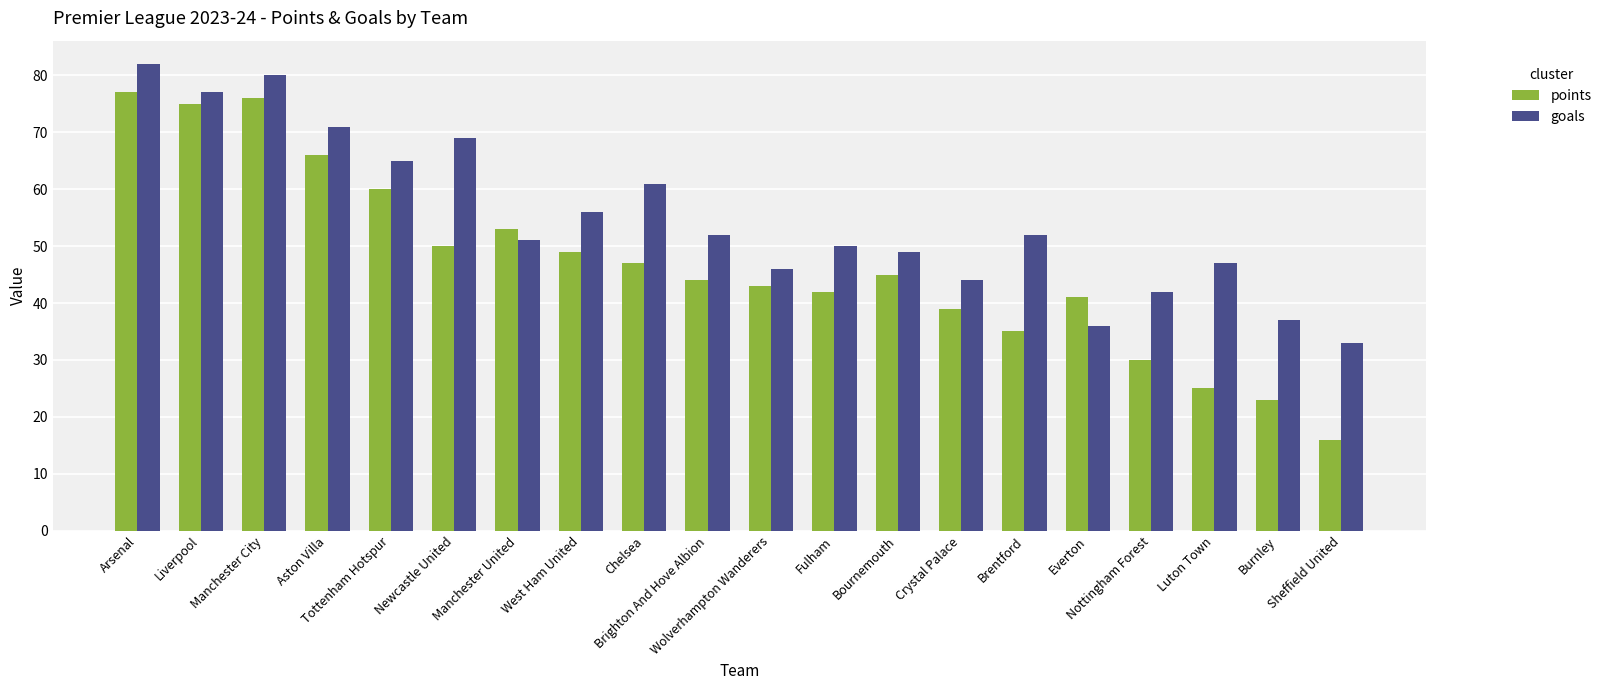

Reading left to right, extract all data points from this chart.

points: 77	75	76	66	60	50	53	49	47	44	43	42	45	39	35	41	30	25	23	16
goals: 82	77	80	71	65	69	51	56	61	52	46	50	49	44	52	36	42	47	37	33